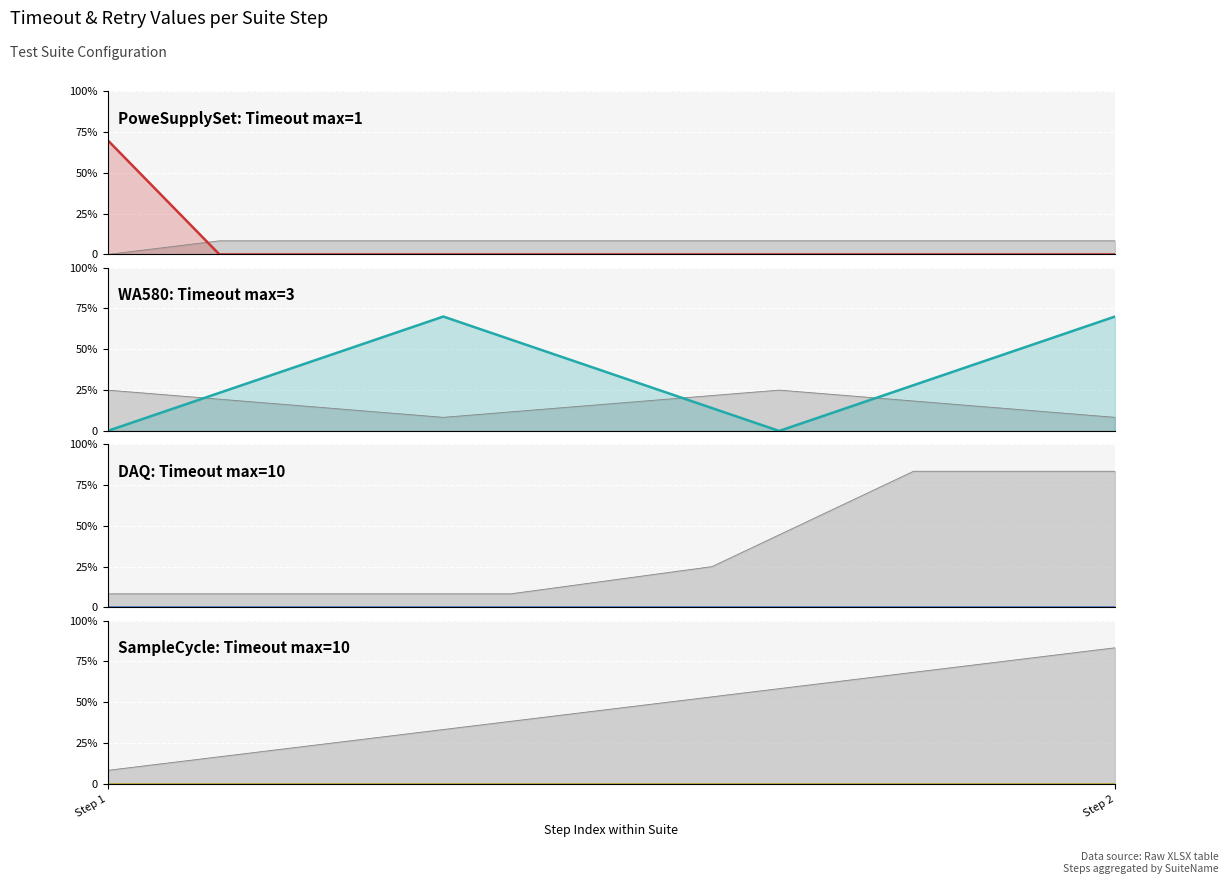

Which has a higher value, 10 or 5?

10